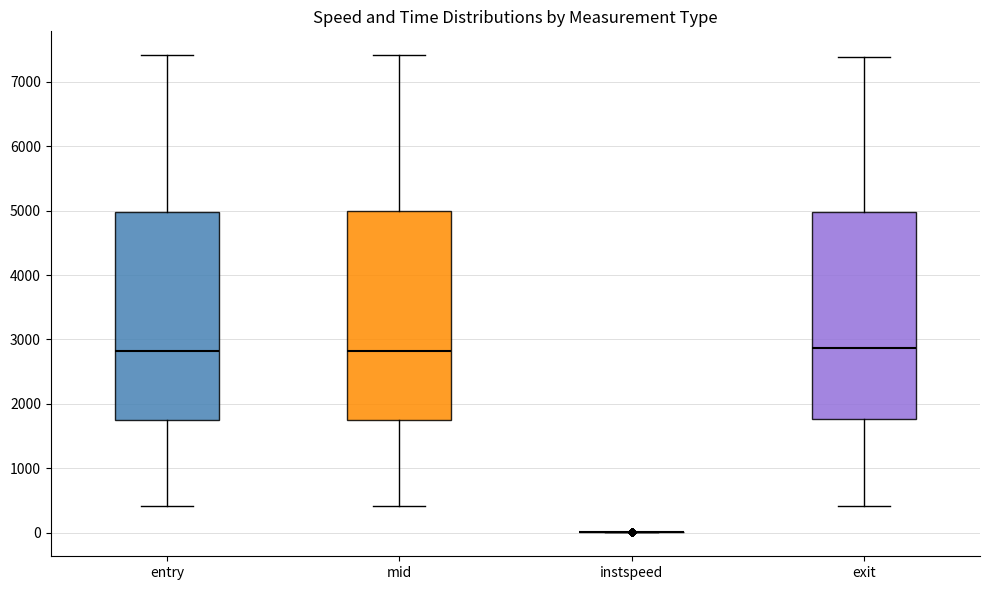

Reading left to right, transcribe this box plot: for each box, give where its median line is, the range the box spans, and where its two whiskers end, as read against the y-axis. The values are not printed on the chart, so give them approximately, as read against the axis.

entry: median 2800, box 1700 to 5000, whiskers 400 to 7400
mid: median 2800, box 1800 to 5000, whiskers 400 to 7400
instspeed: box collapsed to a line at 0, whiskers 0 to 0
exit: median 2900, box 1800 to 5000, whiskers 400 to 7400